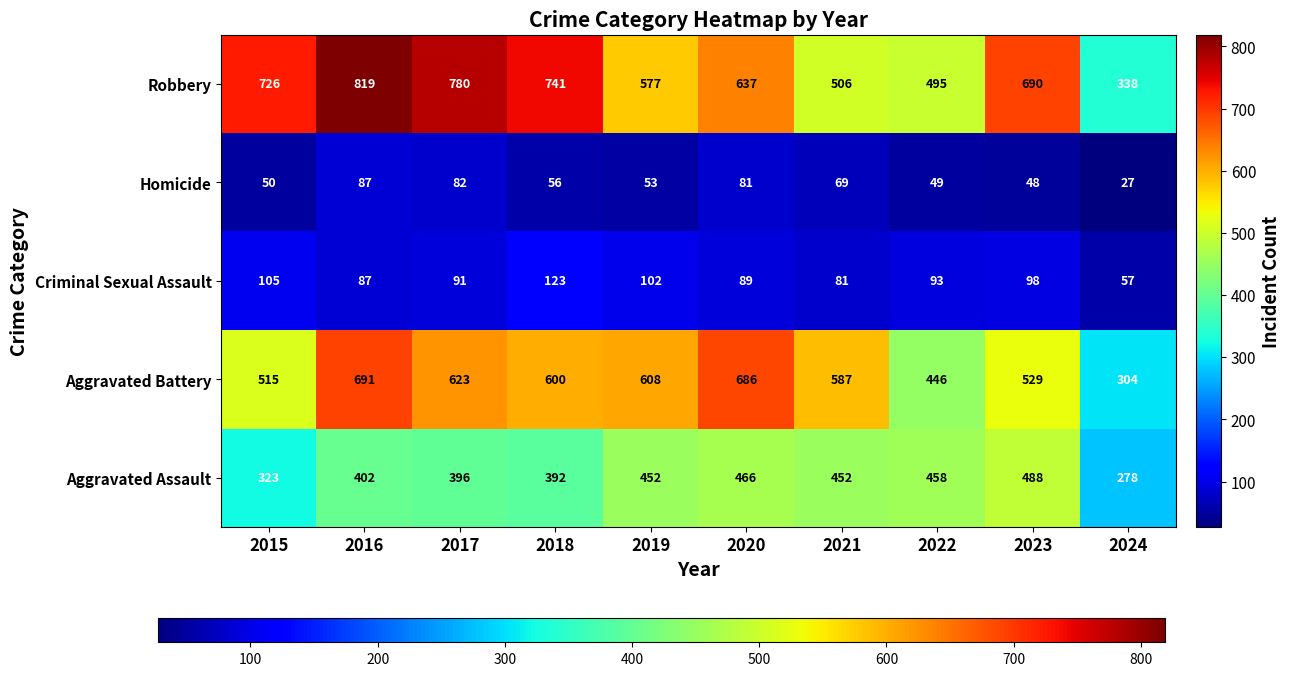

What is the difference between the highest and lowest values at 2017?

698